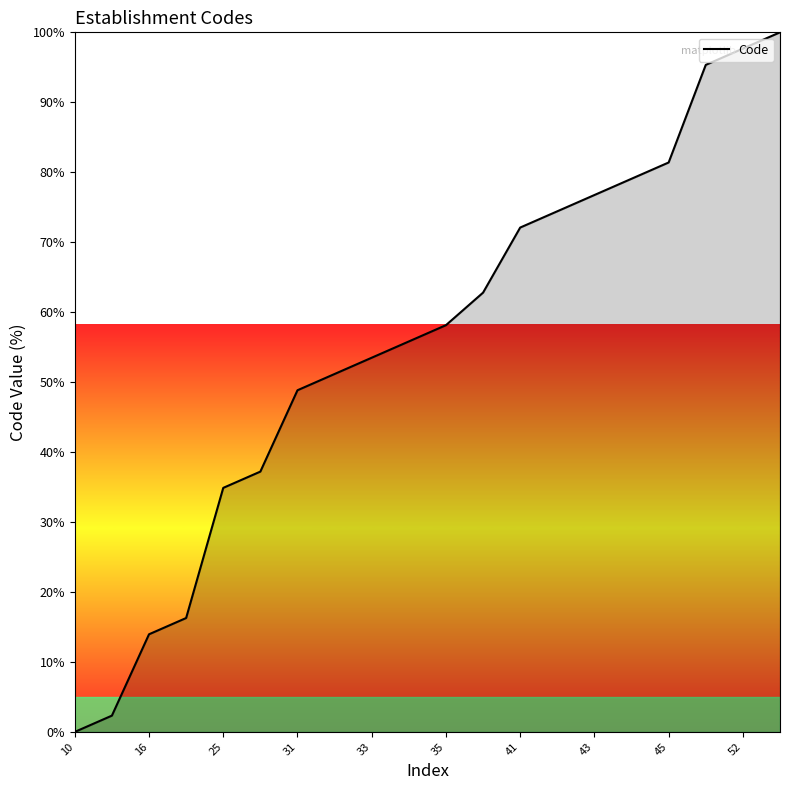

What is the greatest value displayed?

100.0